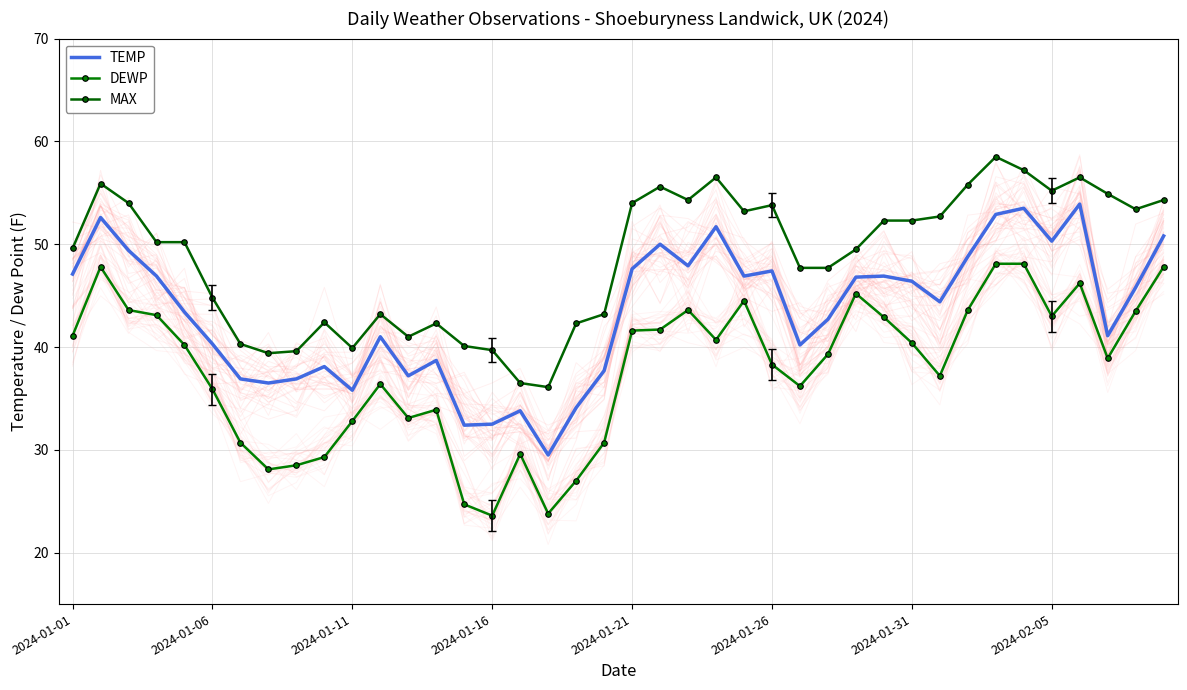

In TEMP, how many points are lower than both neighbors (excluding endpoints)?

11